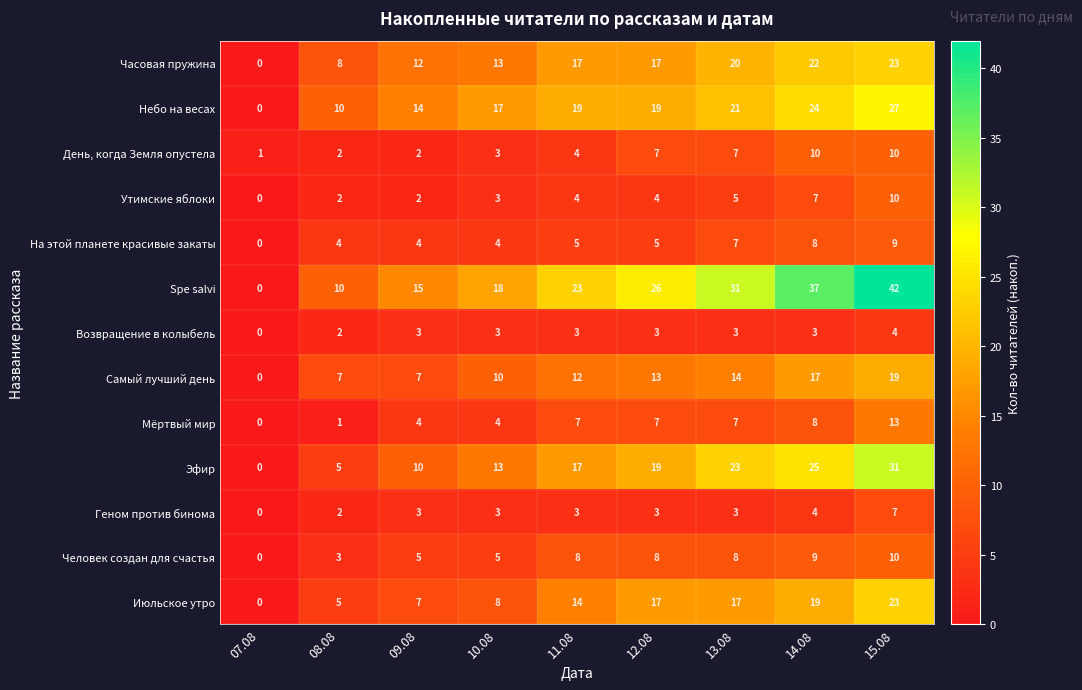

The value of Небо на весах at 15.08 is 11. True or false?

False